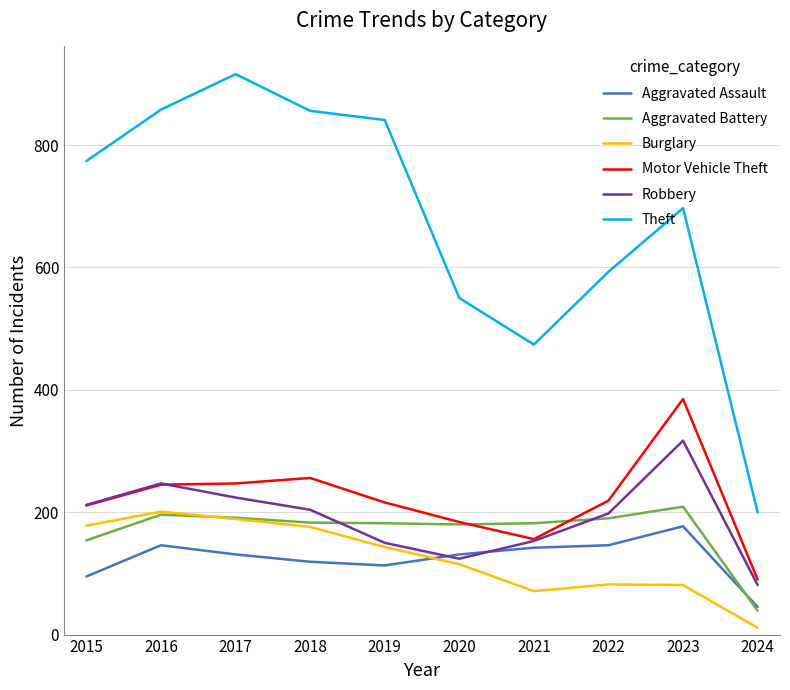

At which label does Aggravated Assault reach its minimum?

2024